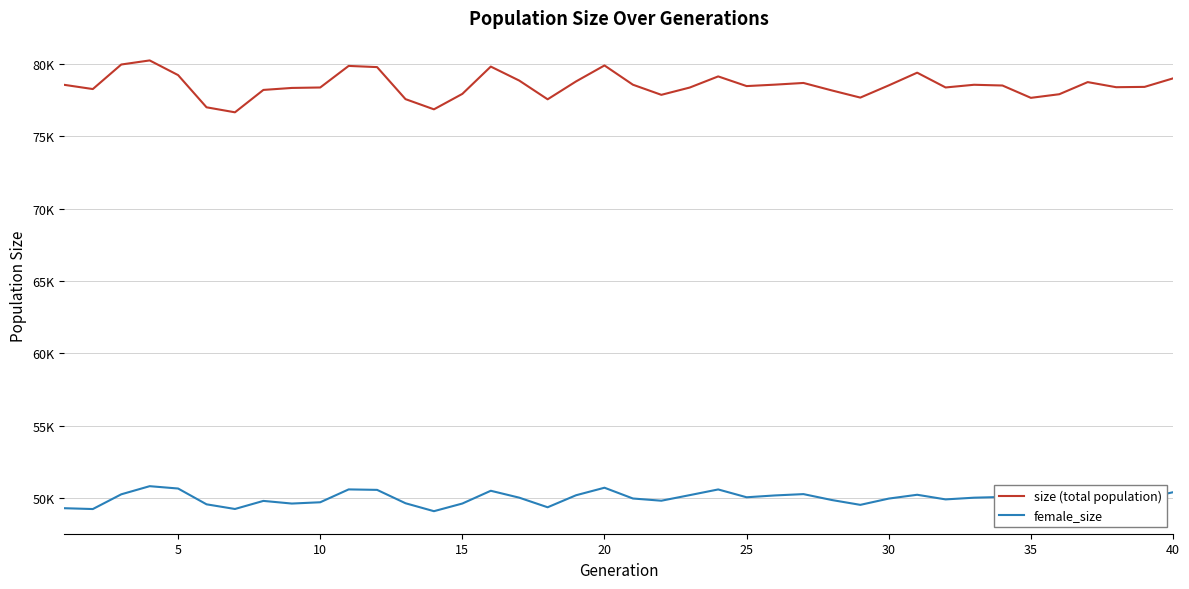

Does the chart have visible grid lines?

Yes